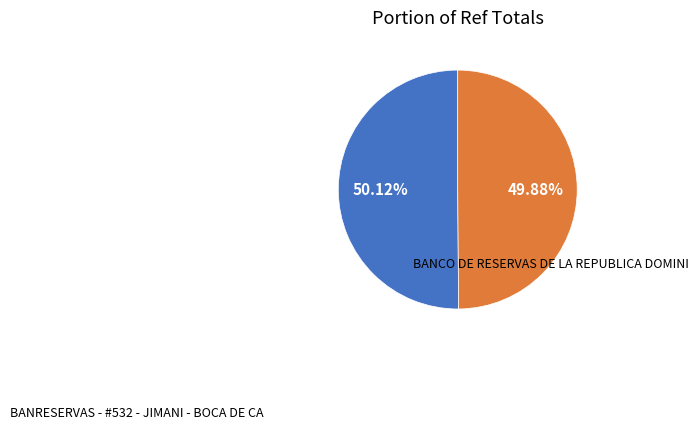

Is there any slice that represents more than half of the pie?

Yes